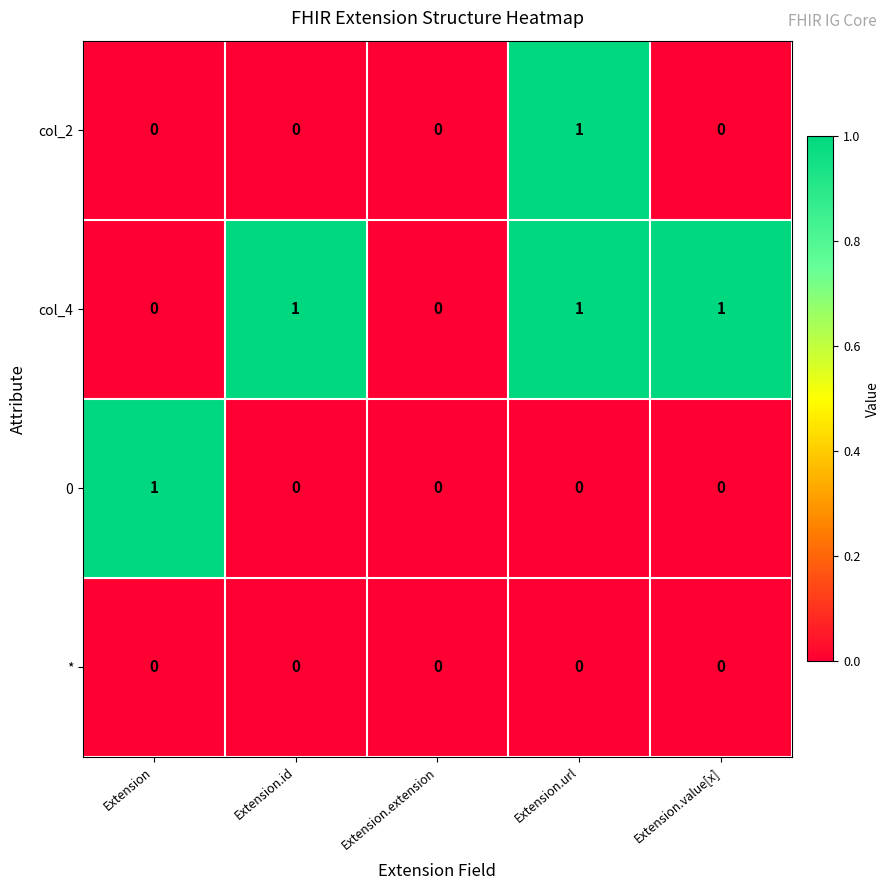

Which series has the largest total across all categories?

col_4